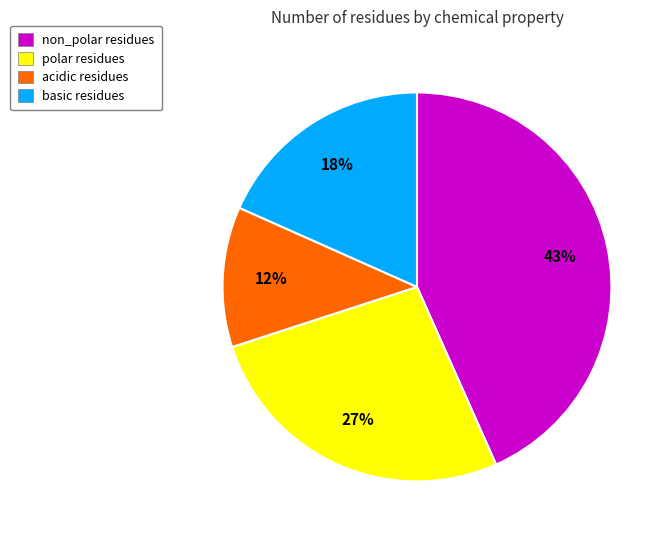

Between polar and non_polar, which is larger?

non_polar